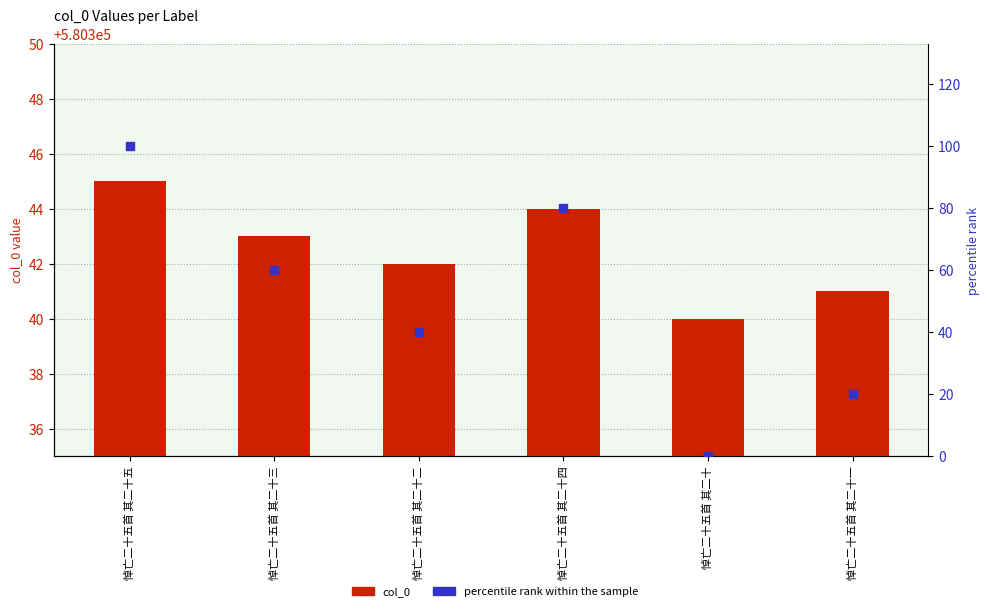

What are all the series names shown in the legend?

col_0, percentile rank within the sample